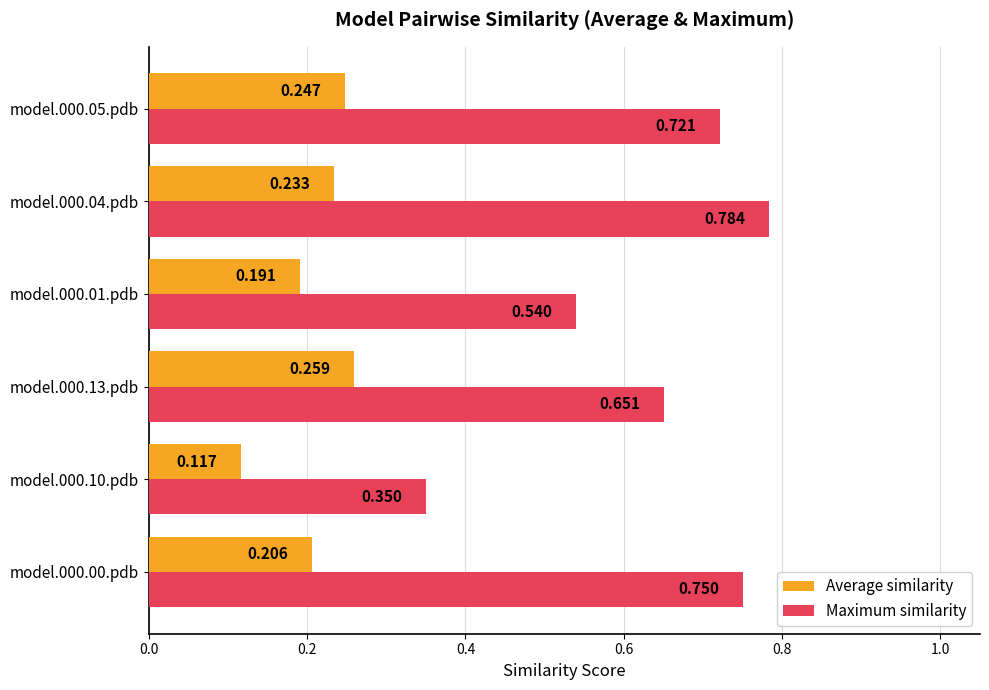

Is the value of Average similarity at model.000.00.pdb greater than the value of Maximum similarity at model.000.13.pdb?

No